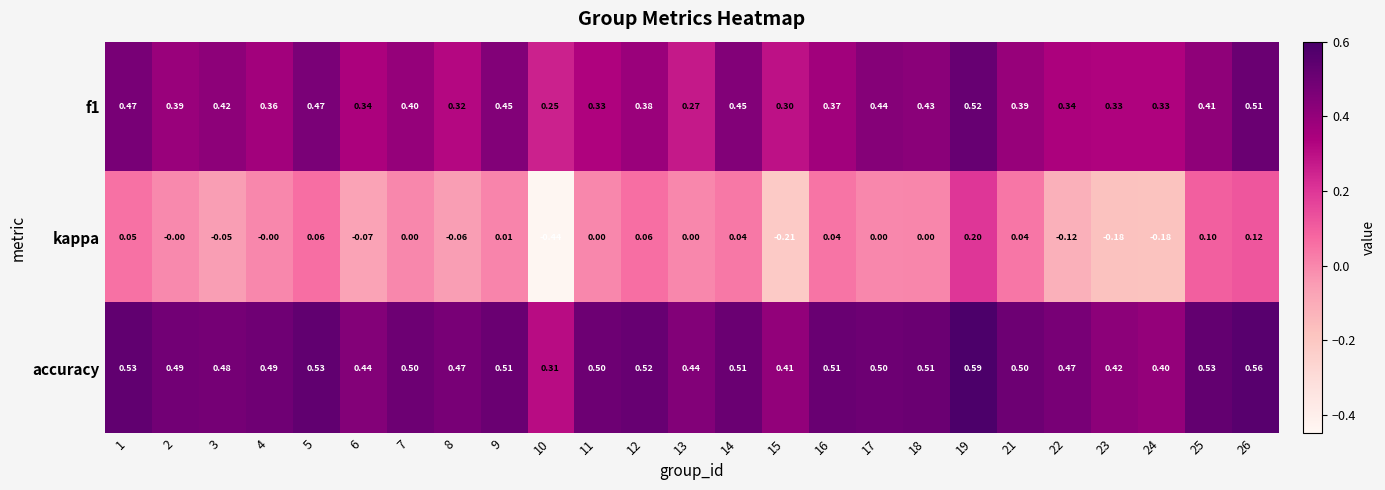

At which category is the sum across all series the highest?

19